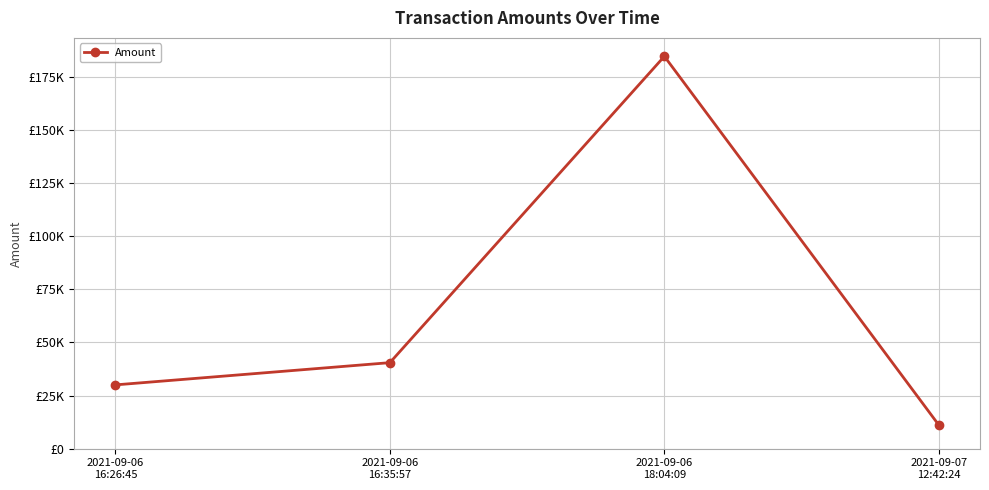

Is this an area chart (filled region under the line)?

No